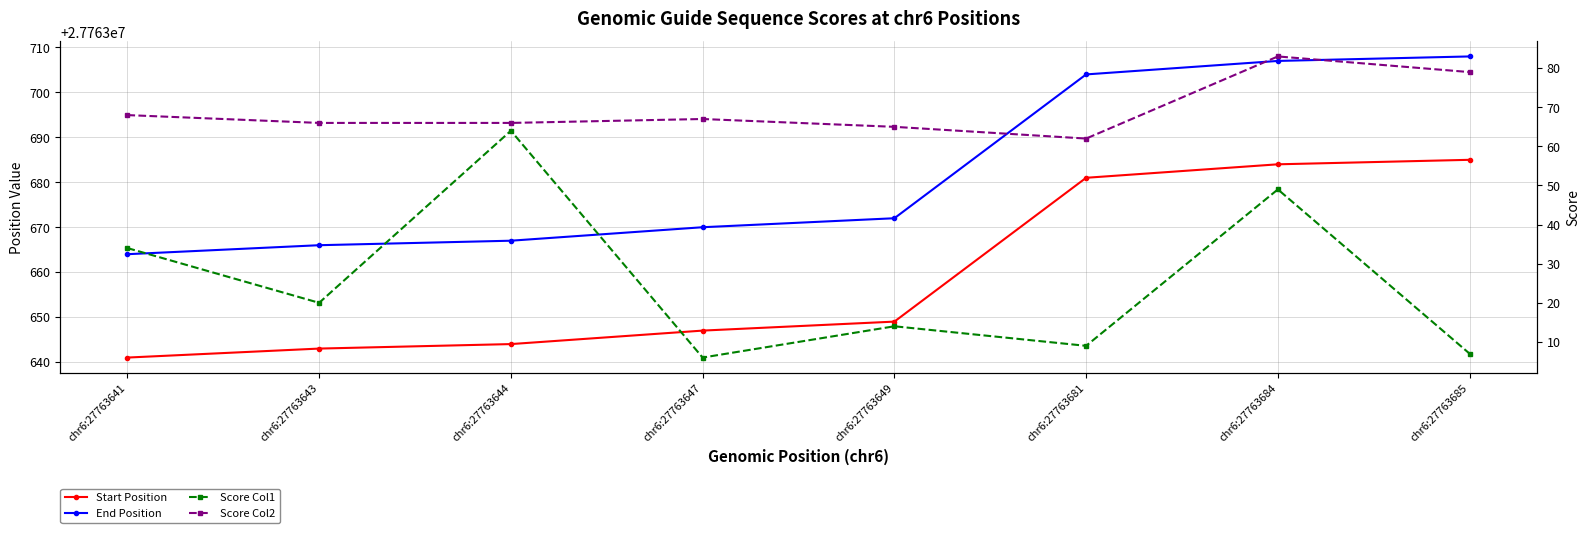

True or false: Start Position and Score Col1 cross at least once.

False